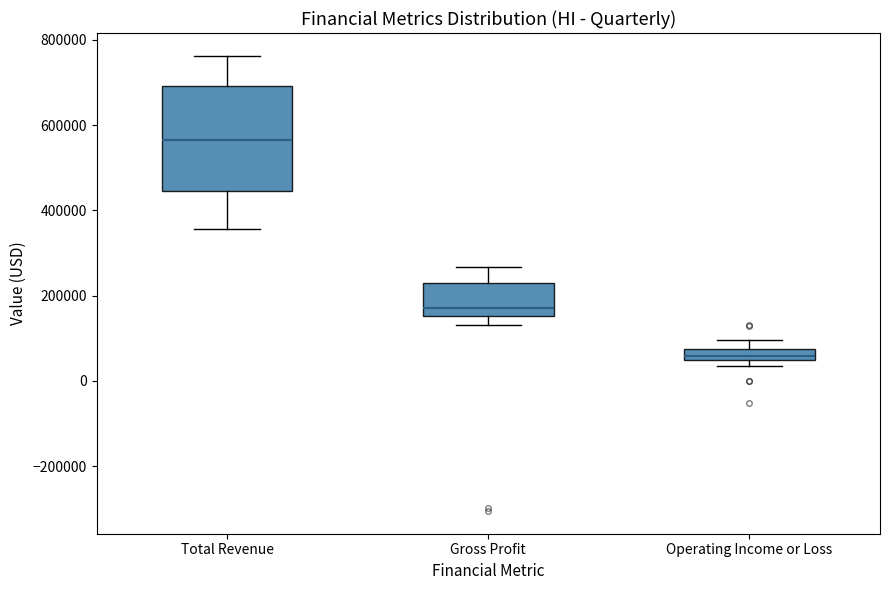

Where does the lower whisker of the box for Total Revenue end on the y-axis? The values are not printed on the chart, so give them approximately, as read against the axis.

360000